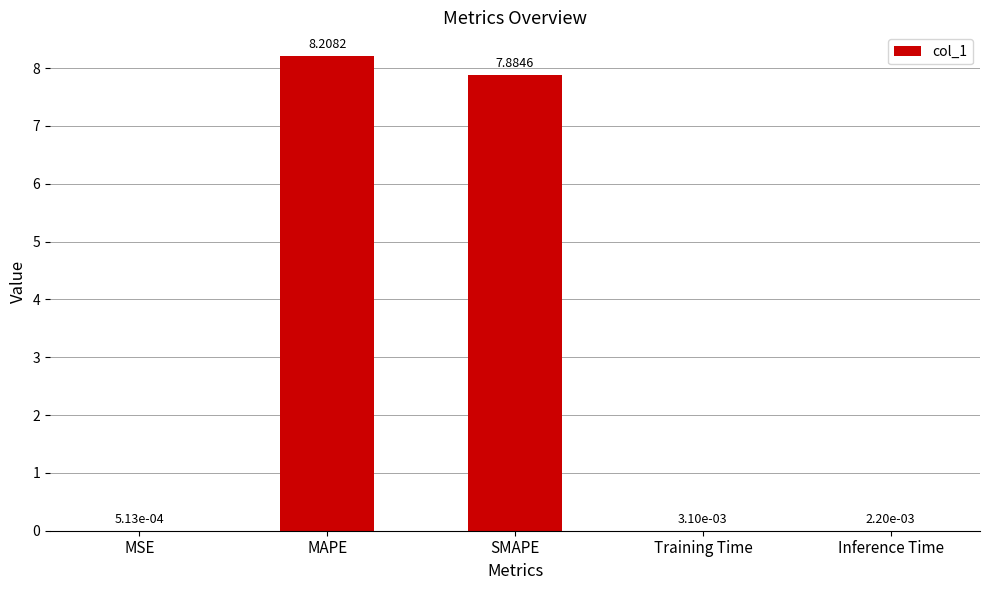

At which label is the value closest to 4?

SMAPE